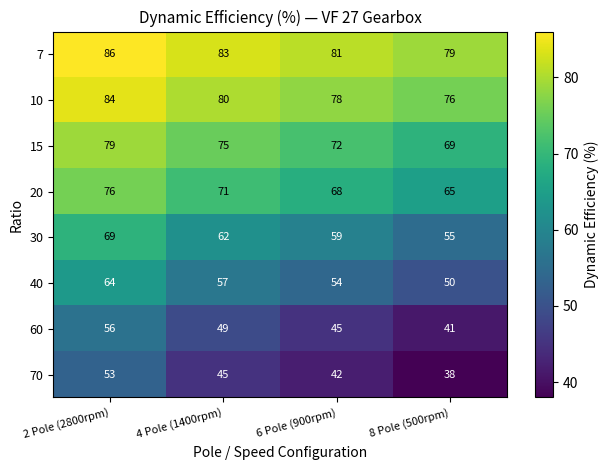

What is the greatest value displayed?

86